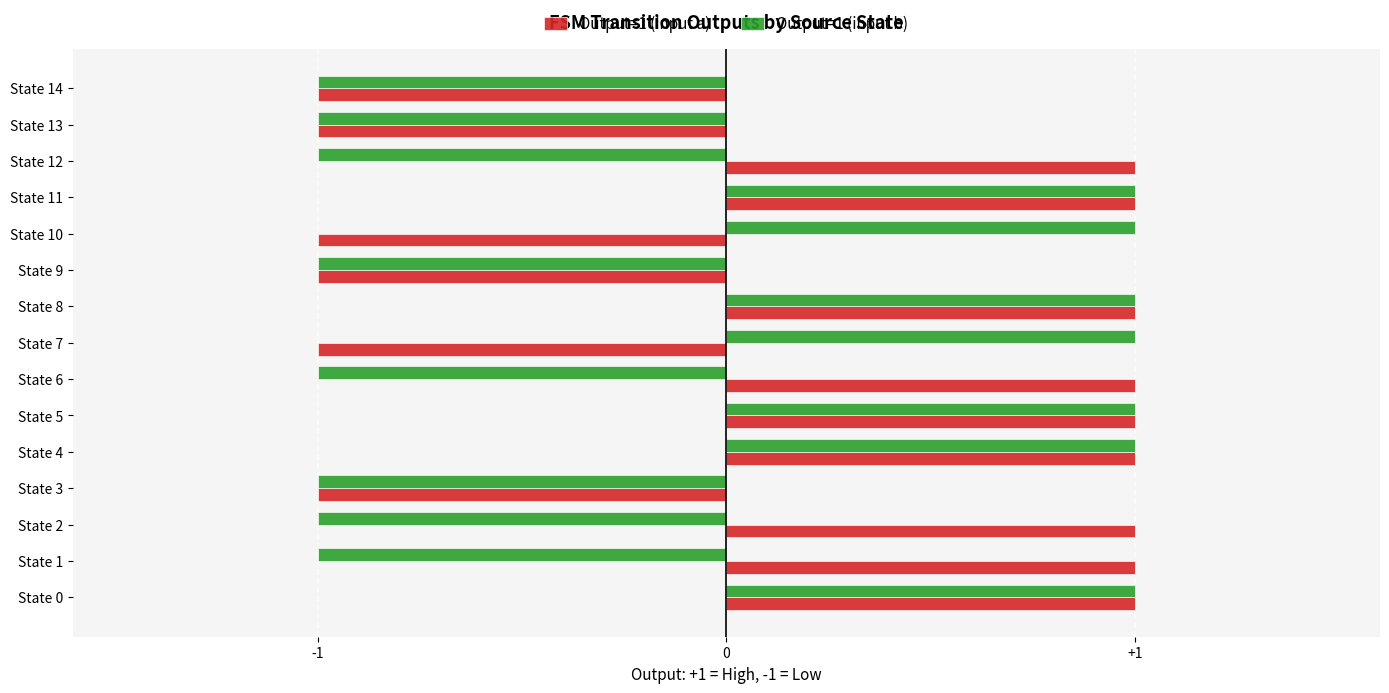

The value of Output=1 (input b) at State 3 is -2. True or false?

False